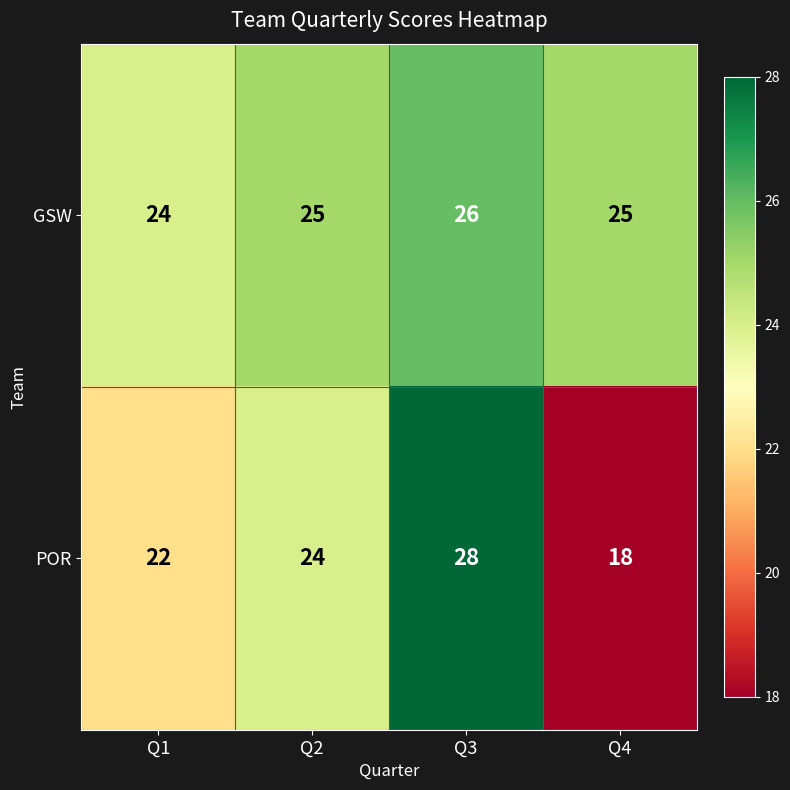

Reading left to right, what are all the values shown in this chart?

GSW: Q1=24	Q2=25	Q3=26	Q4=25
POR: Q1=22	Q2=24	Q3=28	Q4=18